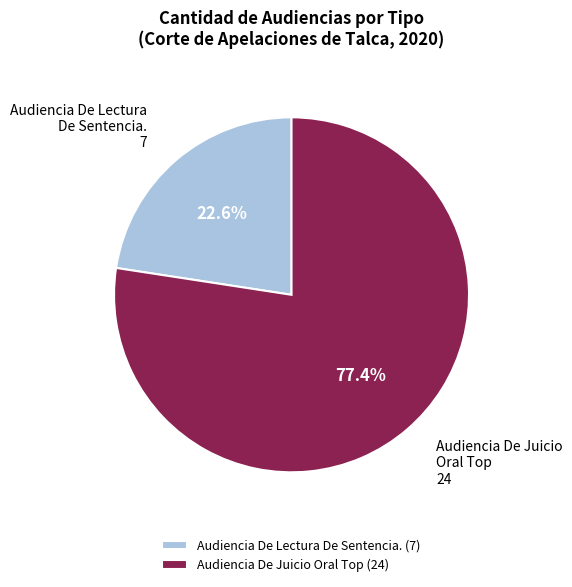

How much of the chart is everything except Audiencia De Lectura De Sentencia.?

77.4%